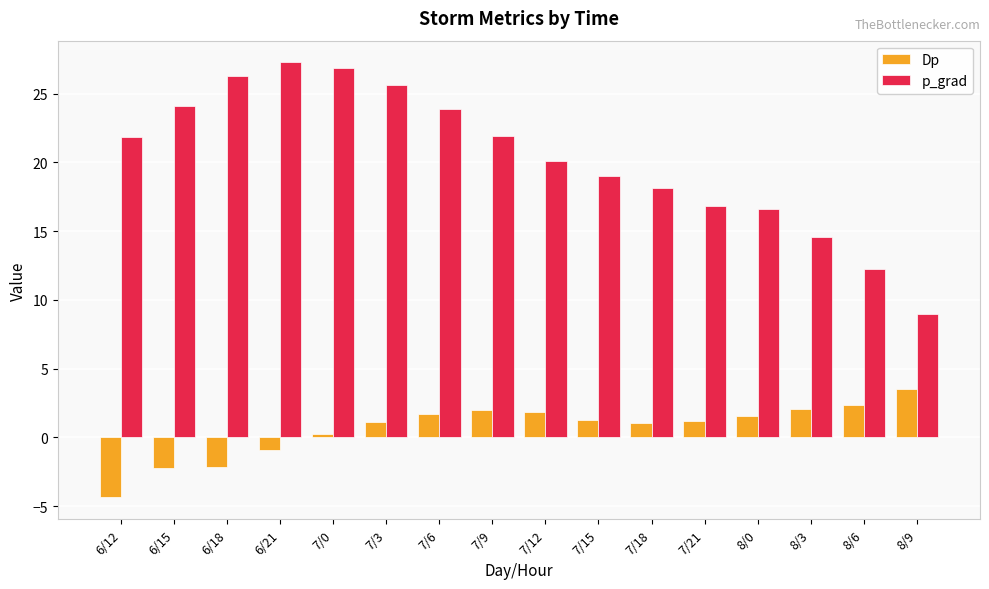

Which category has the lowest value in the Dp series?

6/12